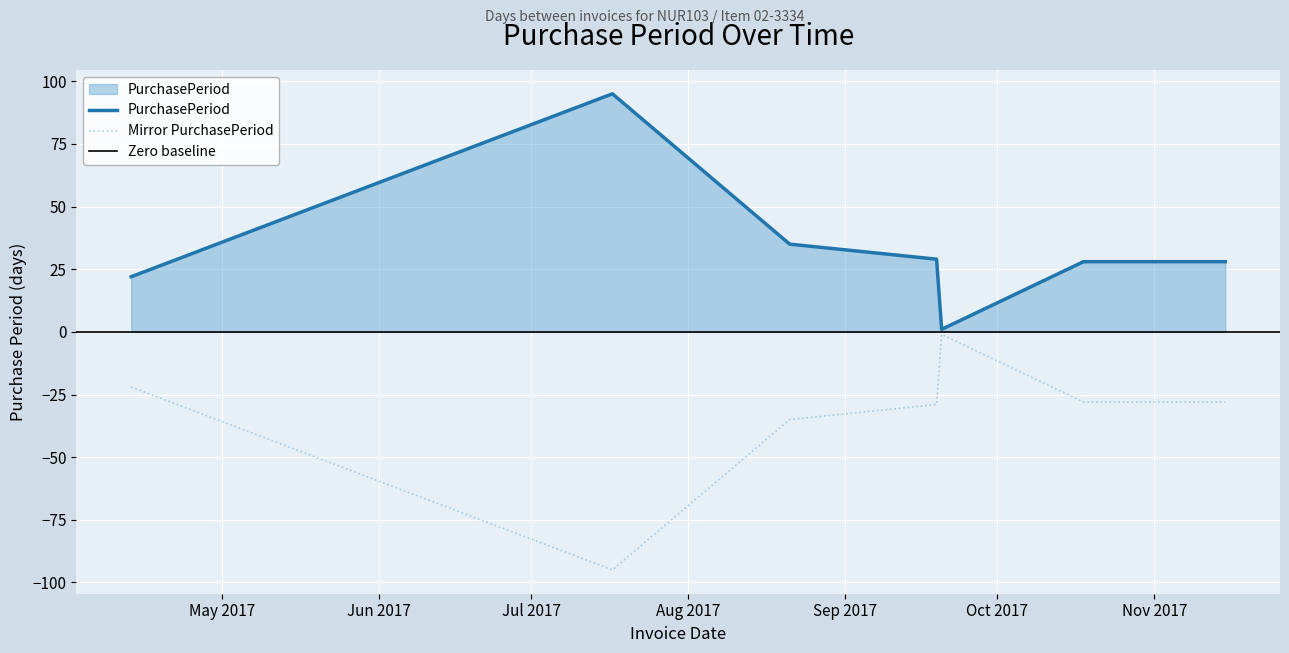

Rank the categories by value from lowest to highest.

2017-09-20, 2017-04-13, 2017-10-18, 2017-11-15, 2017-09-19, 2017-08-21, 2017-07-17